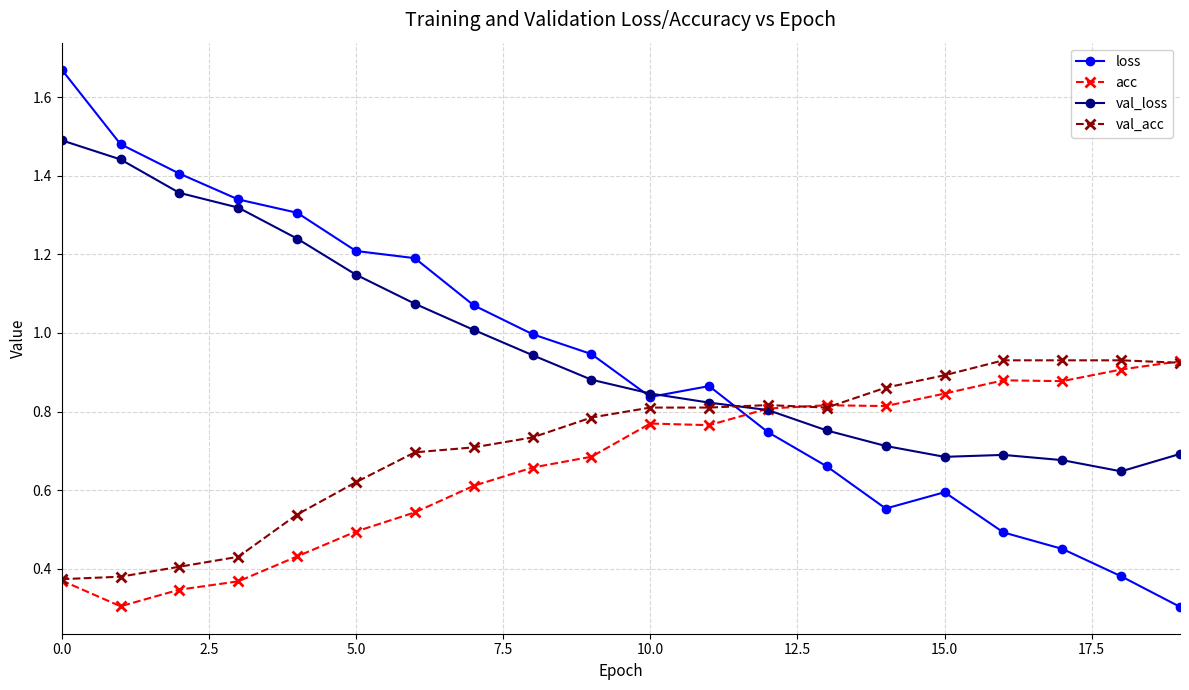

After their last crossing, which series has the higher values: val_loss or val_acc?

val_acc